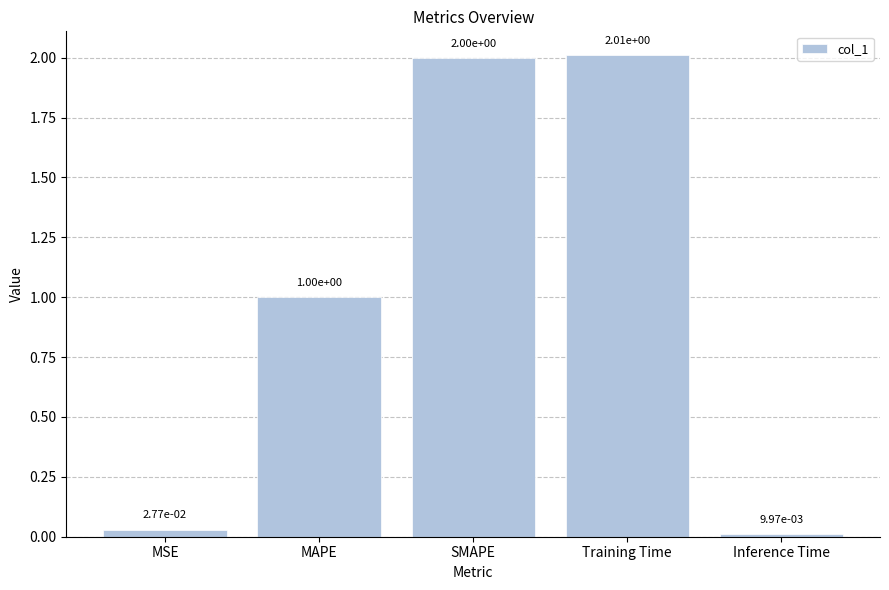

The chart shows a value of 0.2 at MAPE. True or false?

False